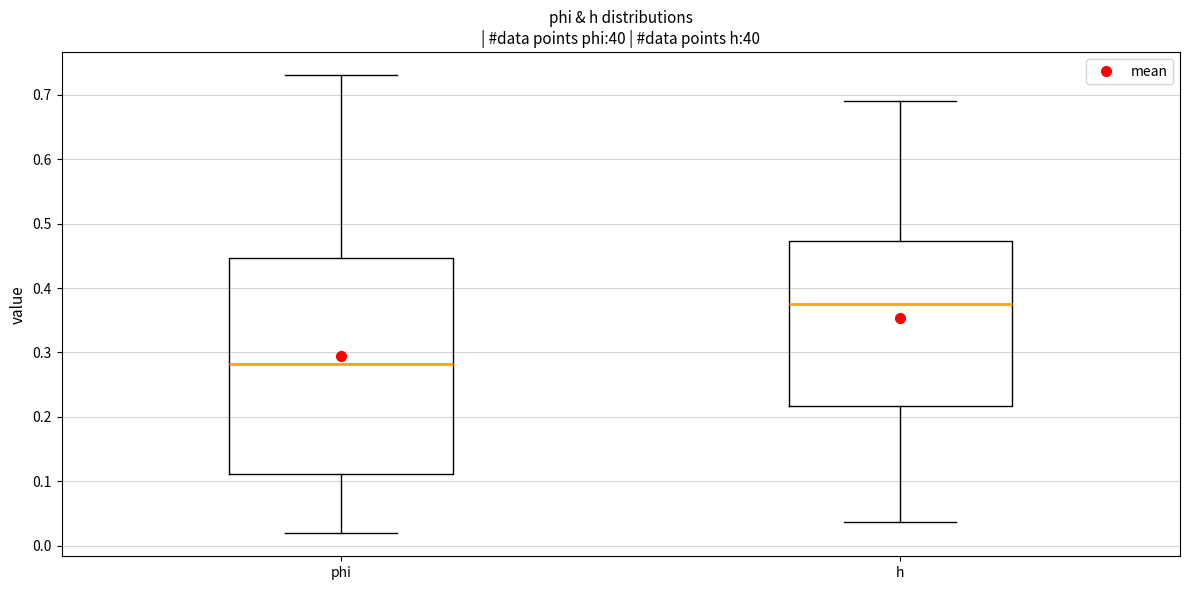

Comparing the boxes themselves (not the whiskers), which one is the tallest?

phi